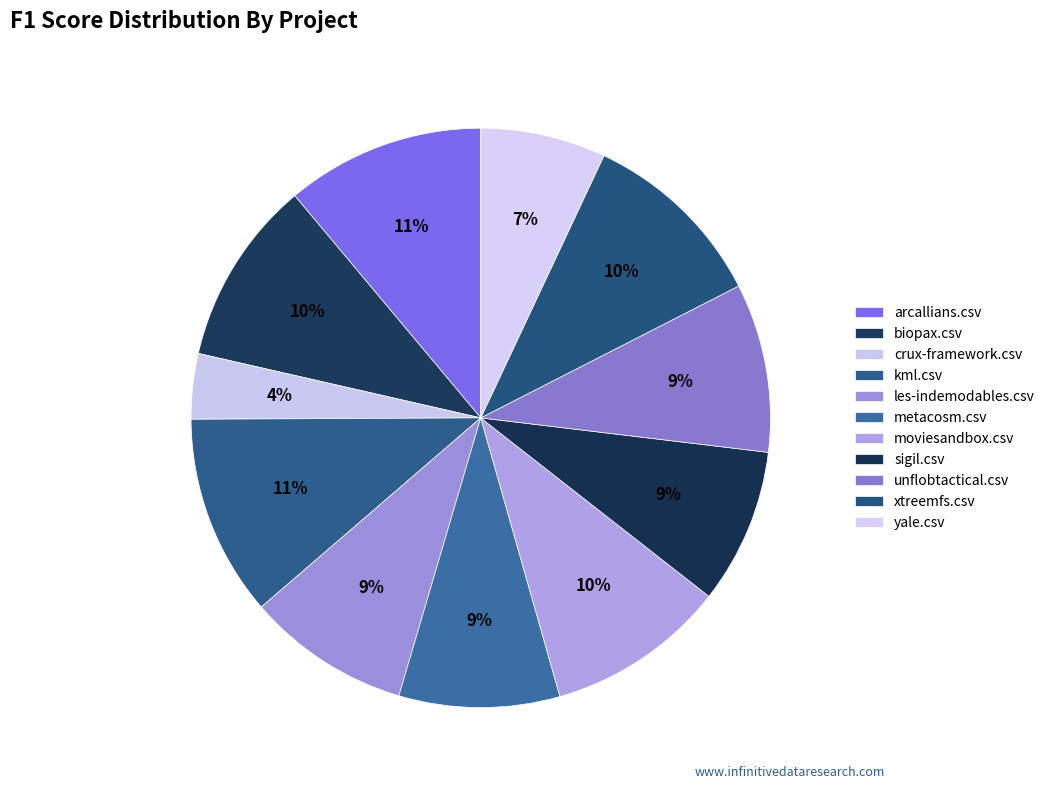

Is biopax.csv the majority of the pie?

No